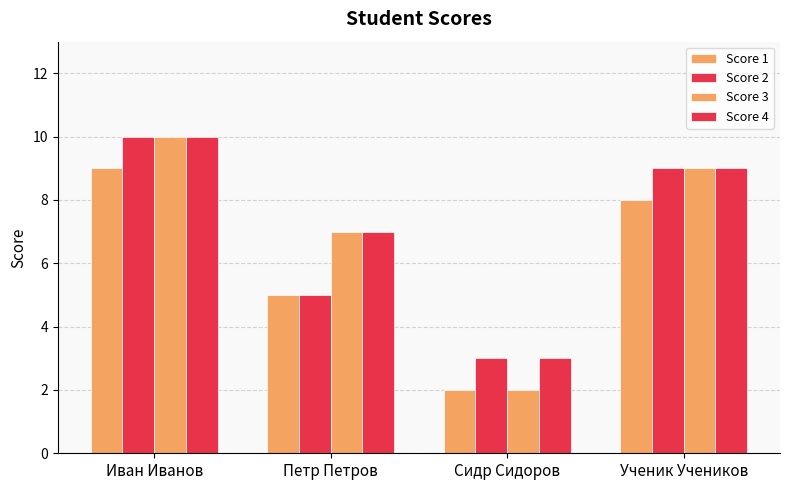

Does the chart contain any negative values?

No